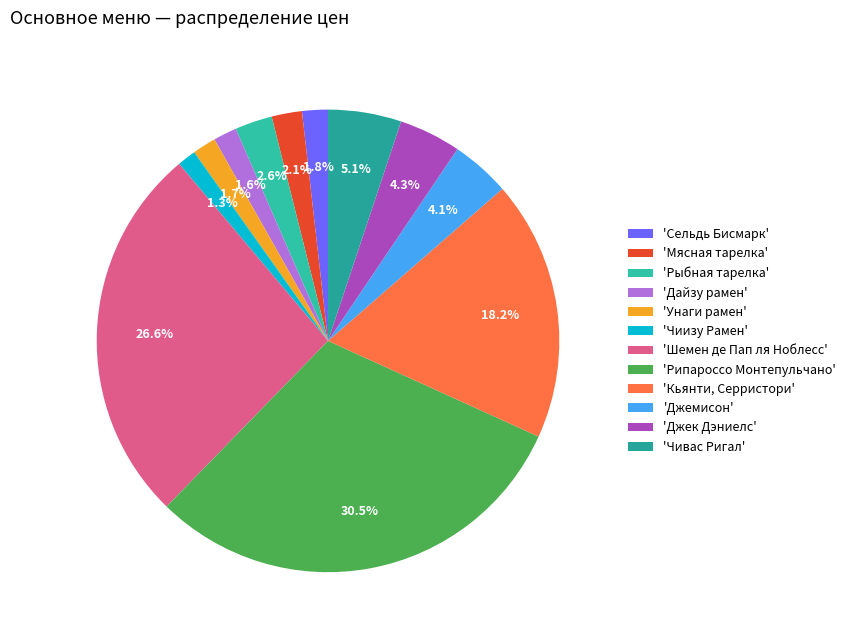

To the nearest percent, what is the difference between the largest and smallest slice percentages?

29%